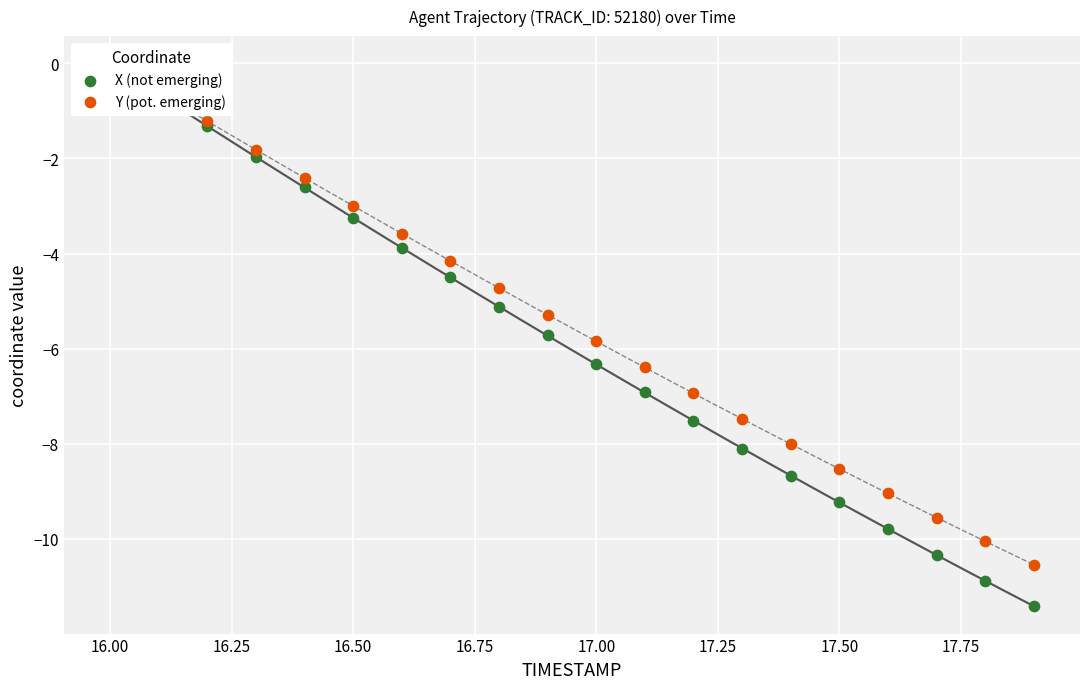

What are all the series names shown in the legend?

X (not emerging), Y (pot. emerging)